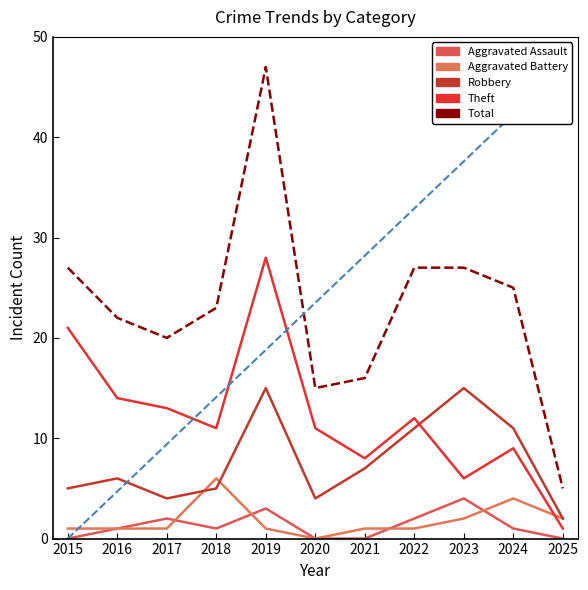

In Robbery, how many points are lower than both neighbors (excluding endpoints)?

2